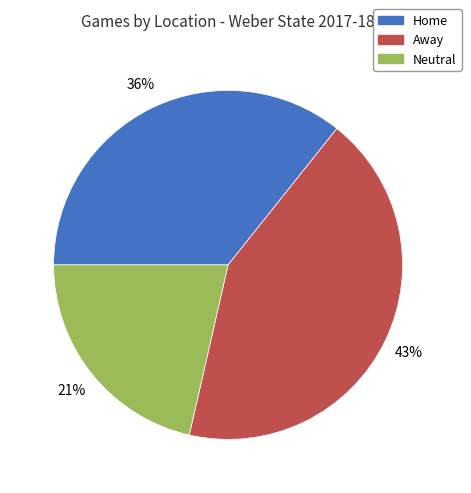

Combined, do Home and Away account for over 50%?

Yes